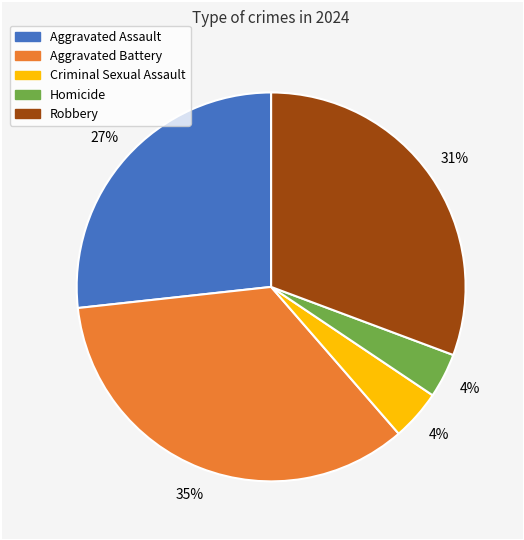

What percentage is the Aggravated Assault slice, to the nearest percent?

27%